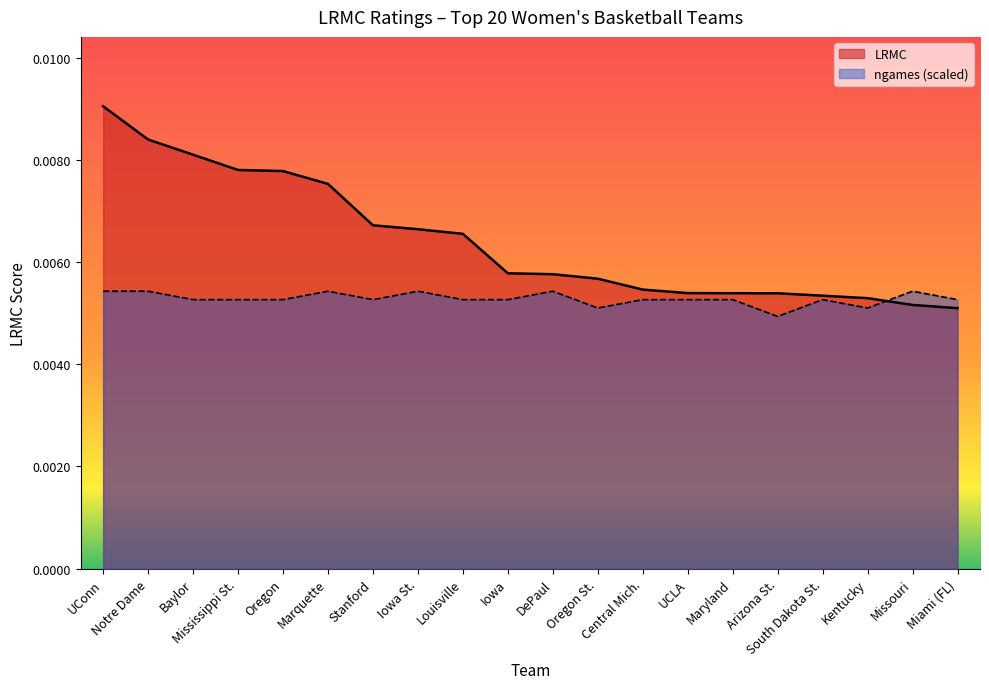

Is the value of LRMC at Louisville greater than the value of ngames at Miami (FL)?

Yes